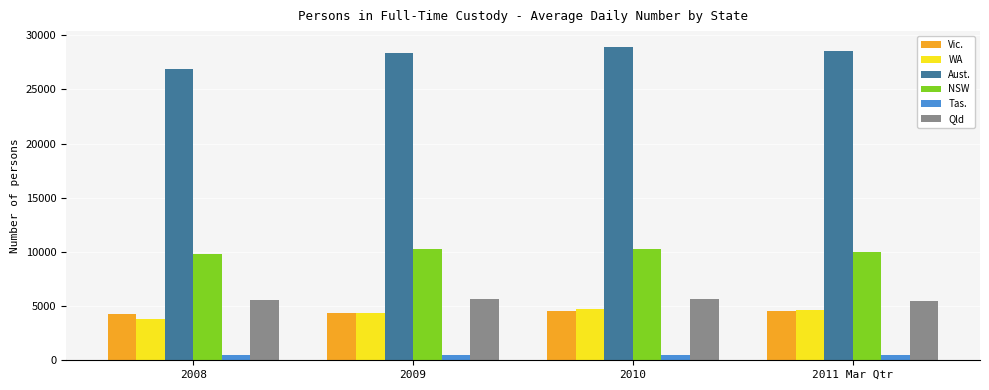

Which series has the largest total across all categories?

Aust.